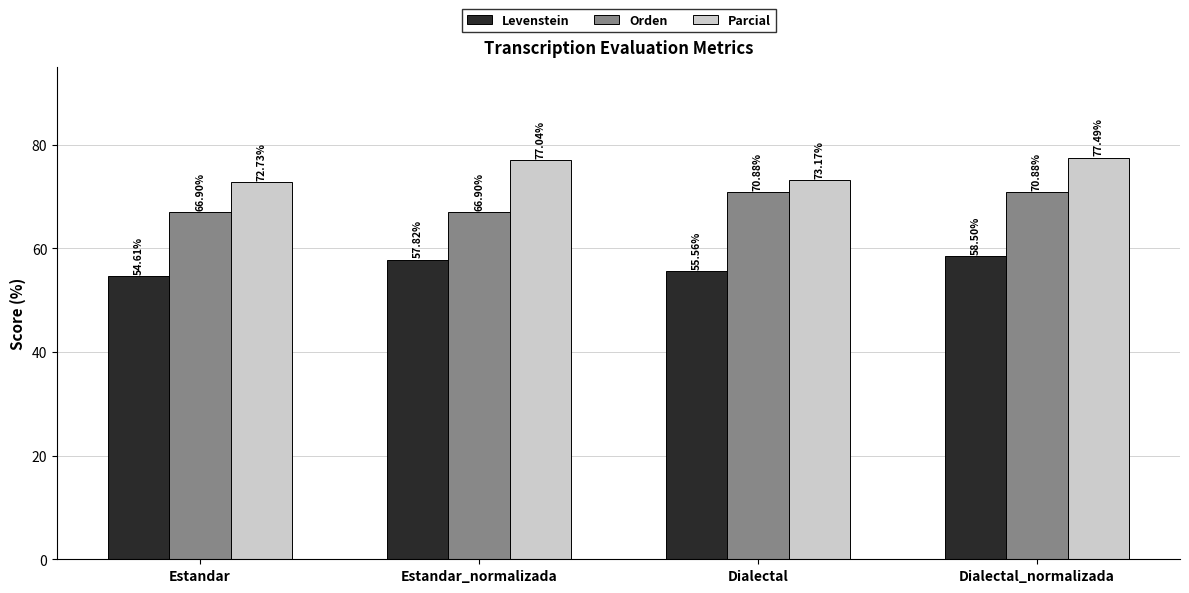

How many data points in Parcial are less than 77?

2